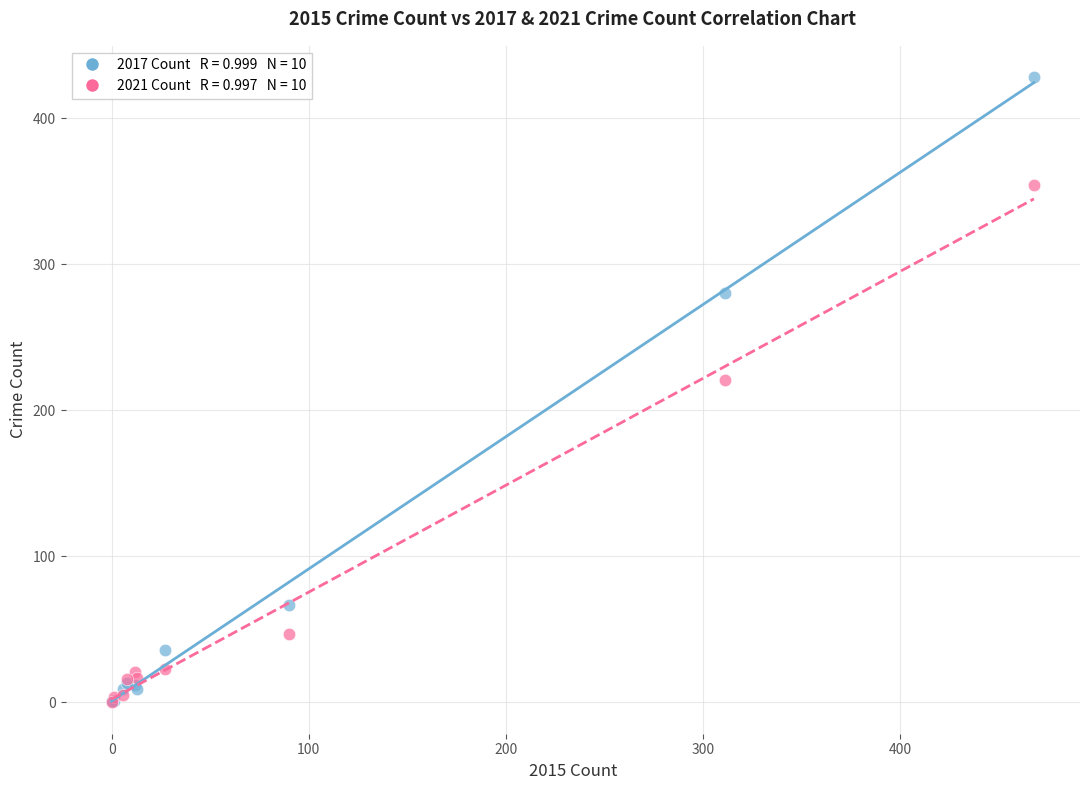

Across all series, what Y value is closest to 214?

221